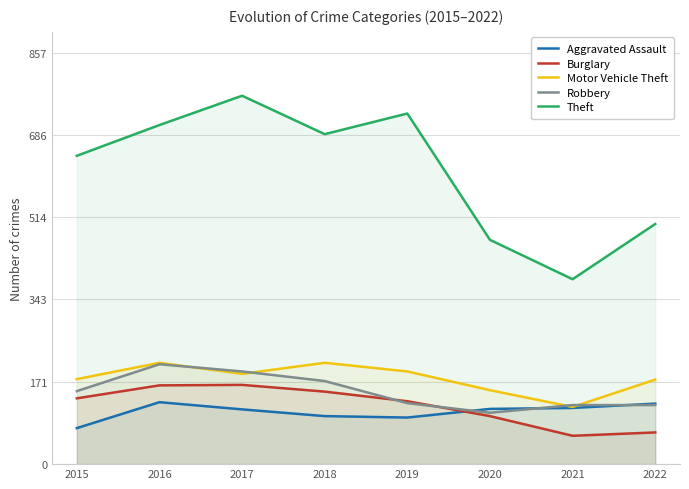

At how many categories does at least one series exceed 166?

8